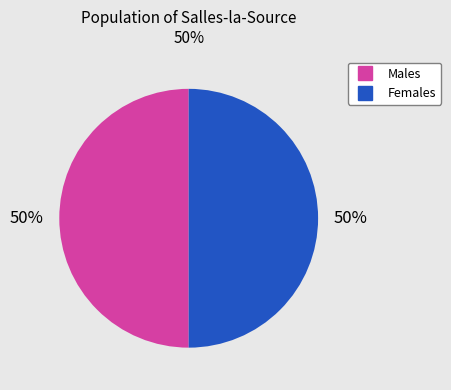

To the nearest percent, what is the average slice percentage?

50%